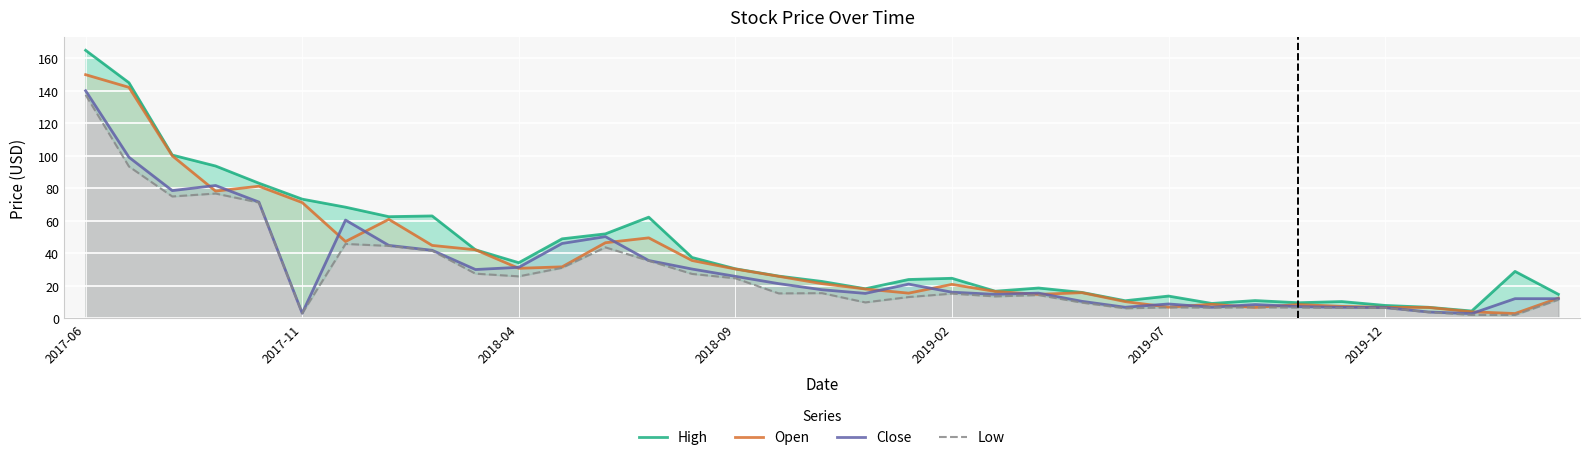

Which category has the highest value in the Open series?

2017-06